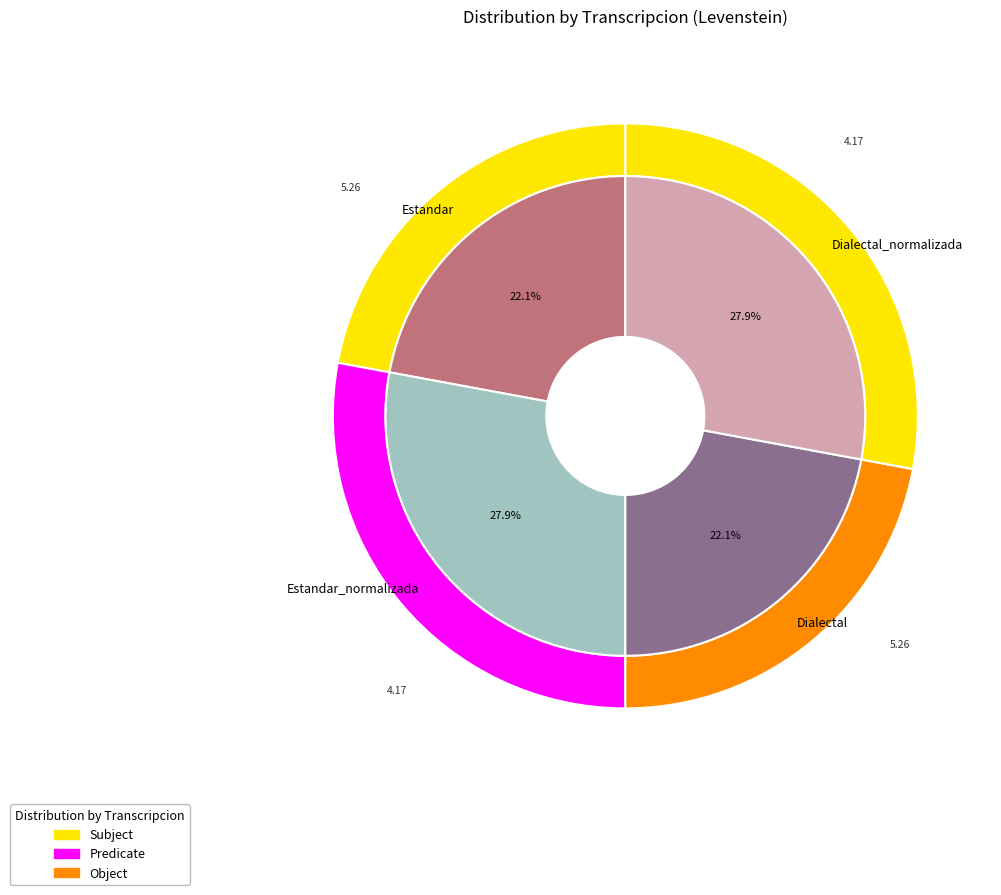

To the nearest percent, what portion does Estandar represent?

22%